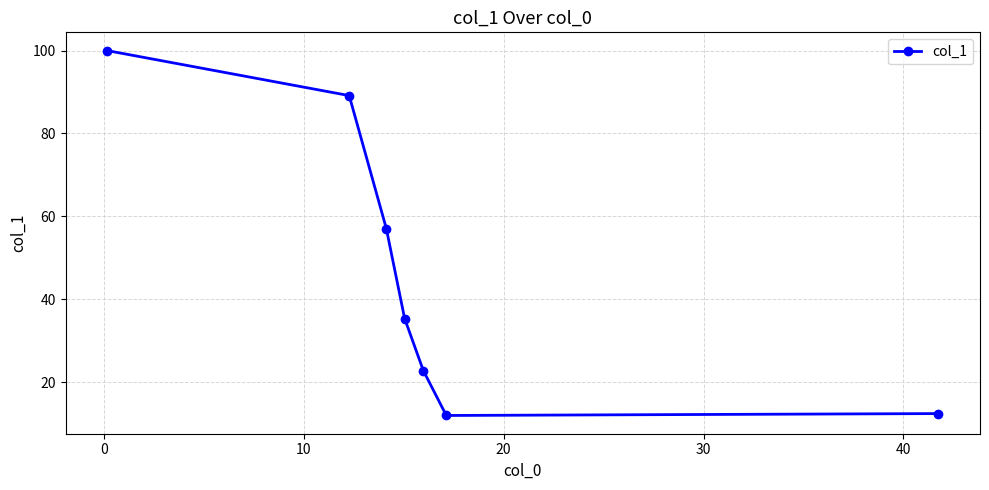

What is the sum of all values?

328.6